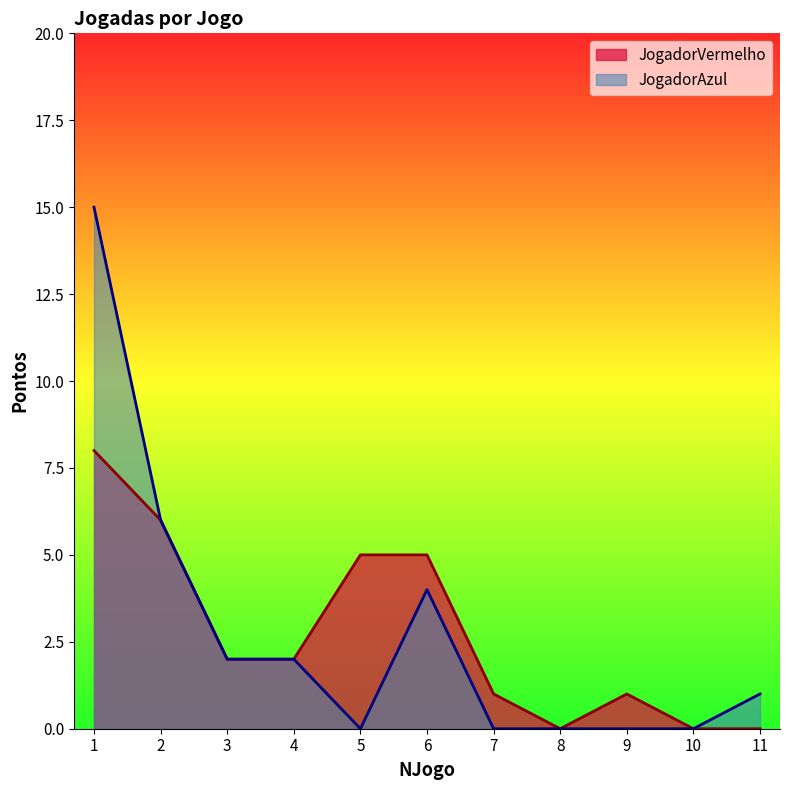

How many interior local valleys does the JogadorVermelho series have?

1